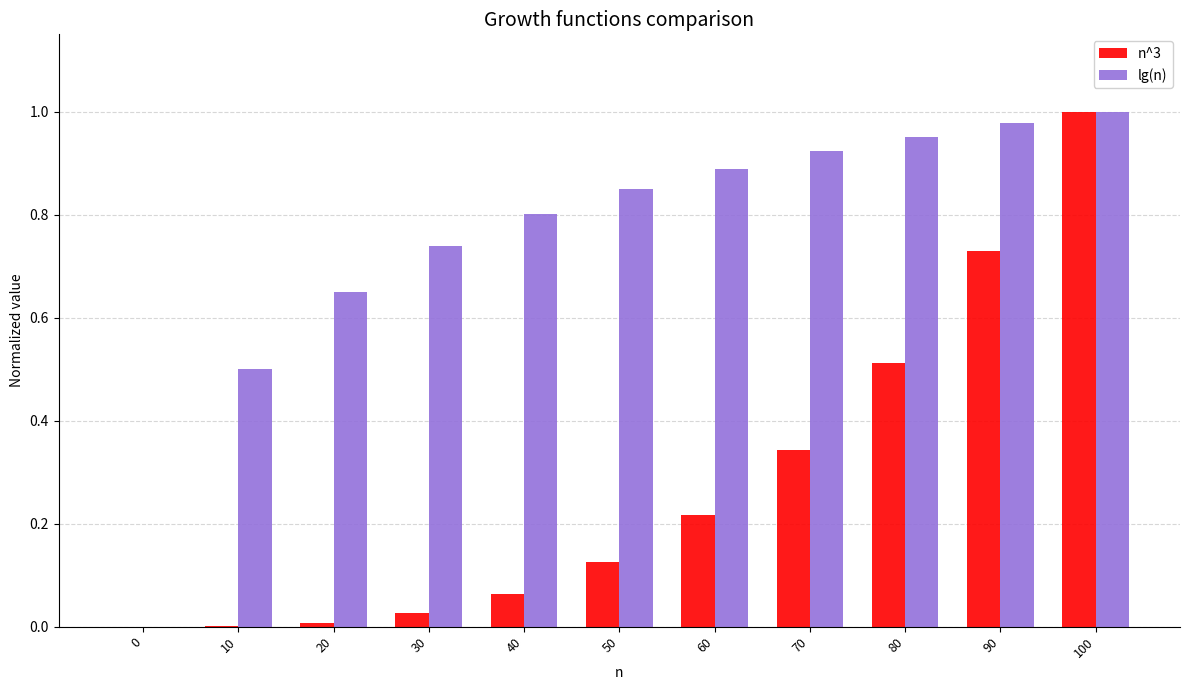

What is the sum of the lg(n) values at 40 and 80?

1.8